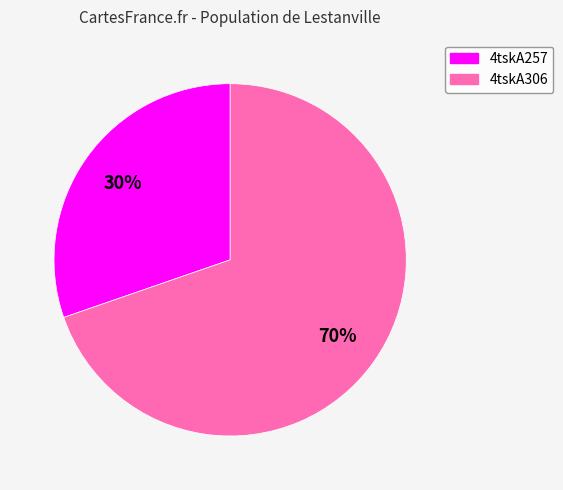

What is the smallest slice in the pie chart?

4tskA257